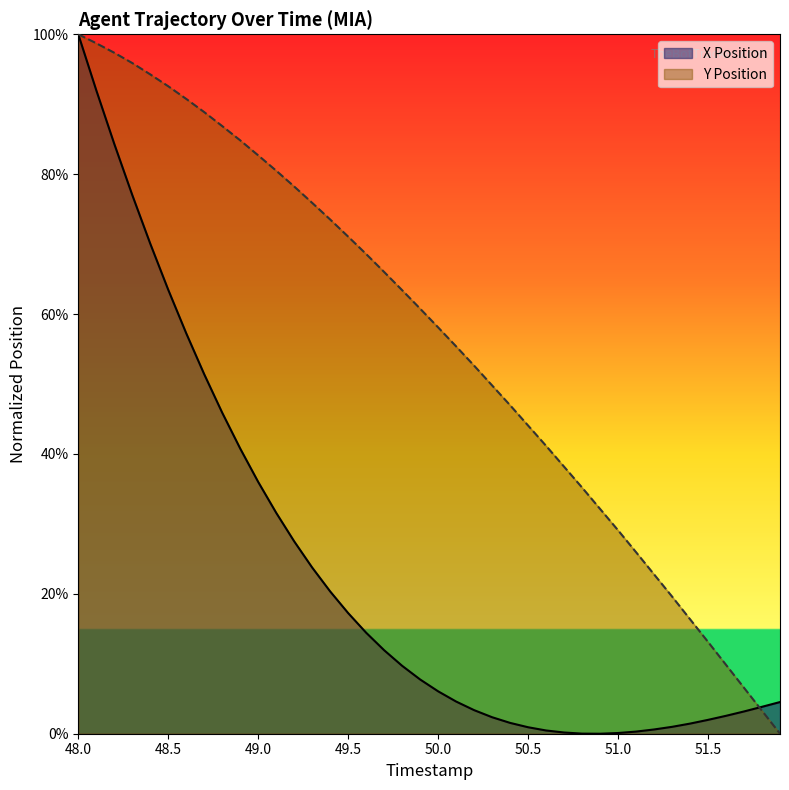

True or false: Y Position has more than 0 interior local peaks.

False